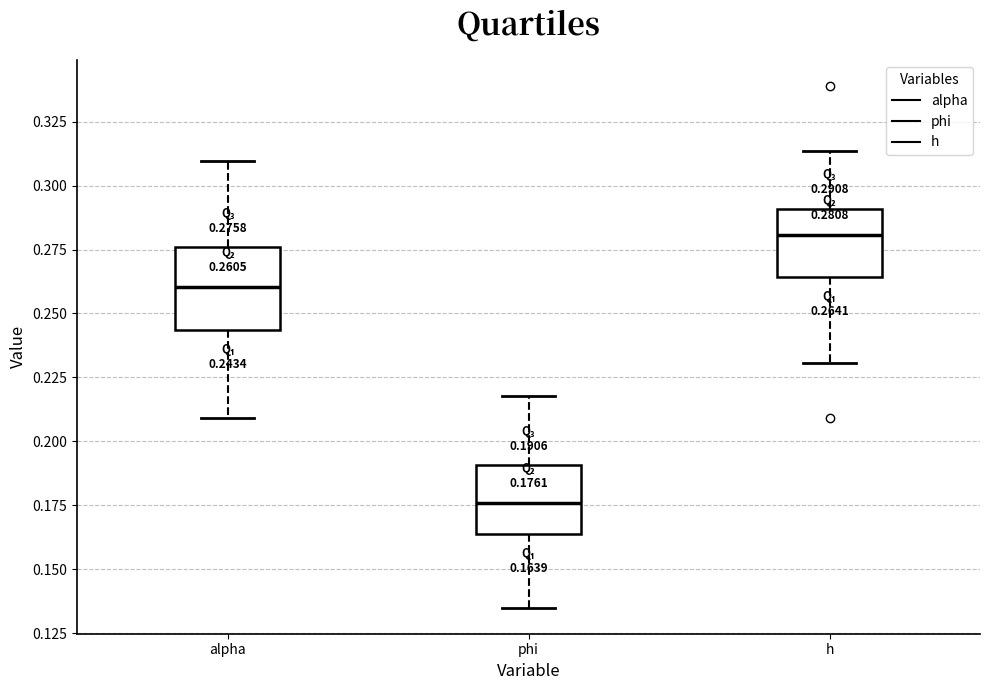

Comparing the boxes themselves (not the whiskers), which one is the tallest?

alpha